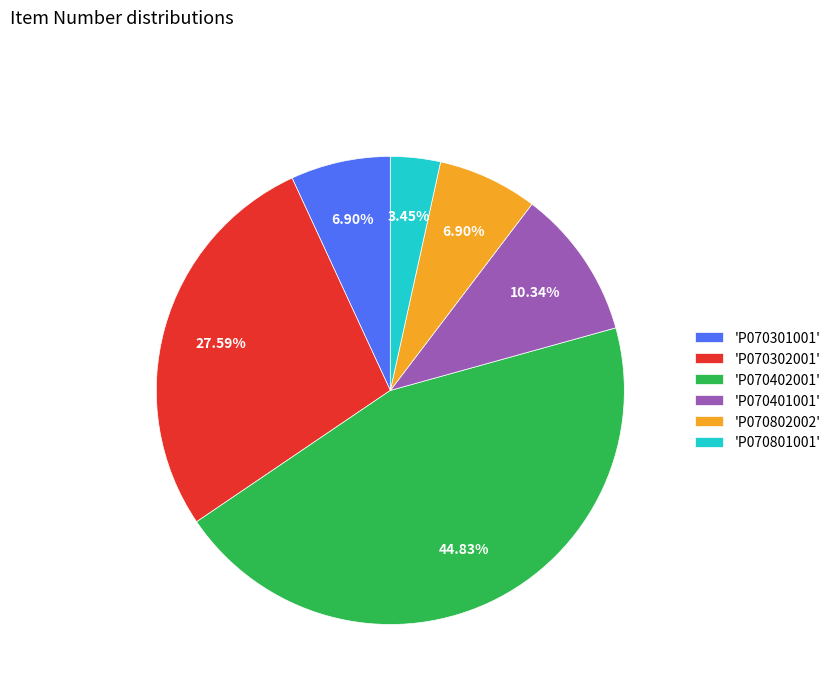

Between 'P070402001' and 'P070401001', which is larger?

'P070402001'